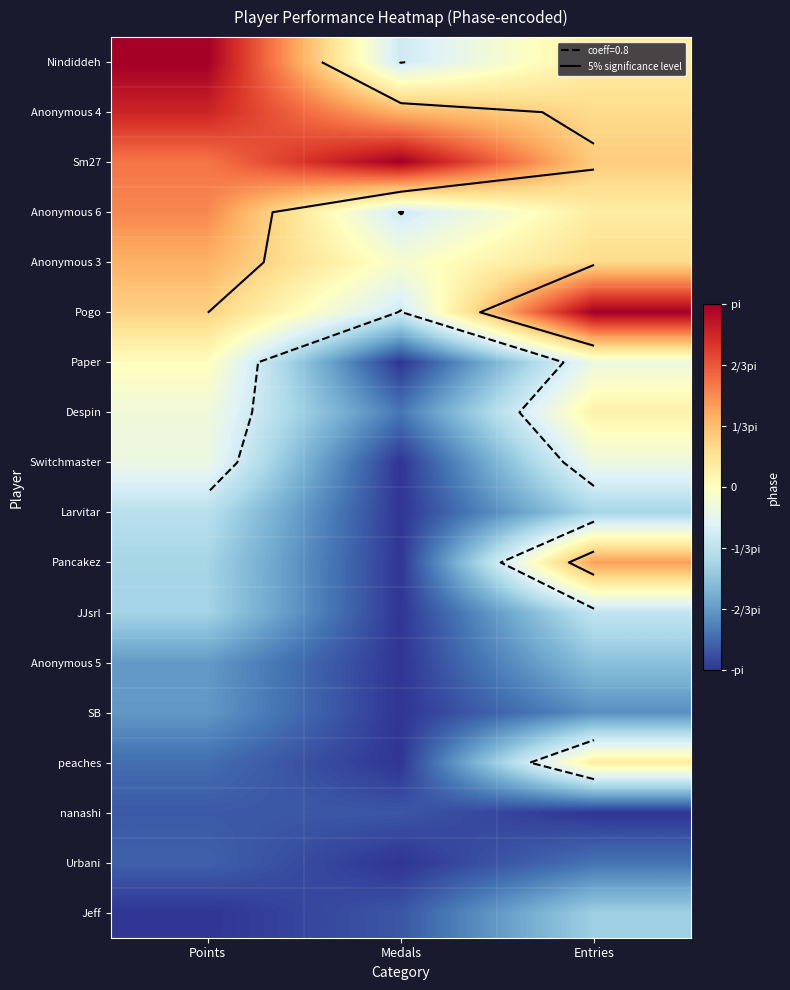

What is the total value across all series at Entries?

-5.8